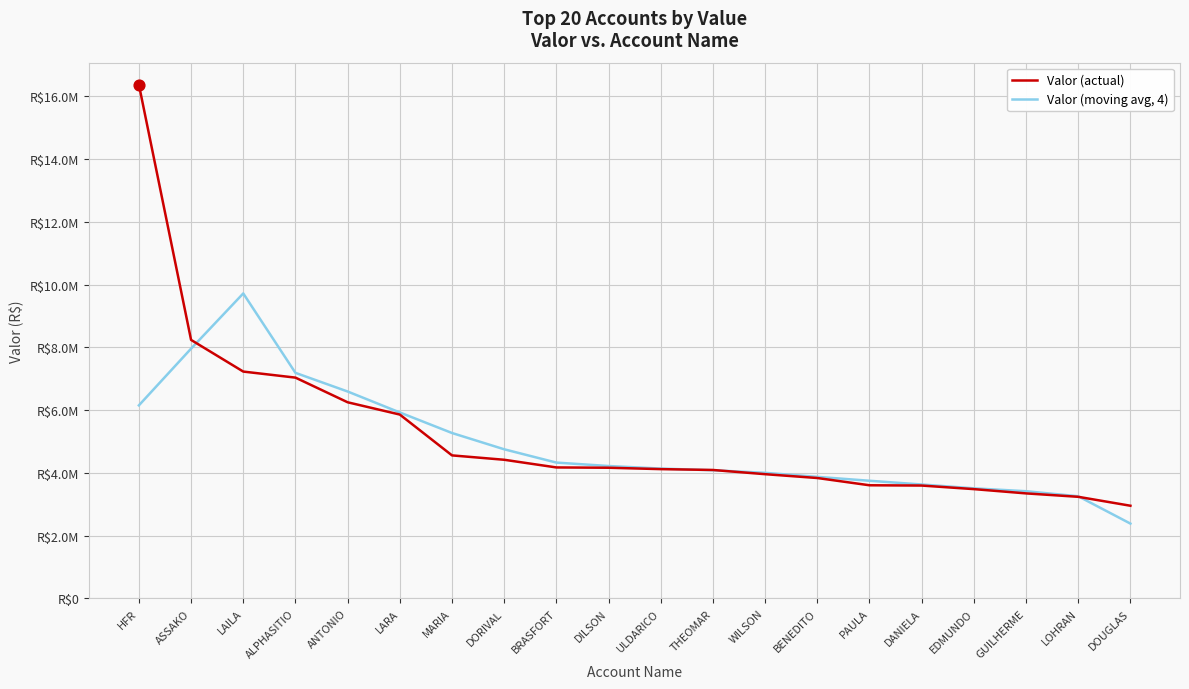

What are all the series names shown in the legend?

Valor (actual), Valor (moving avg, 4)